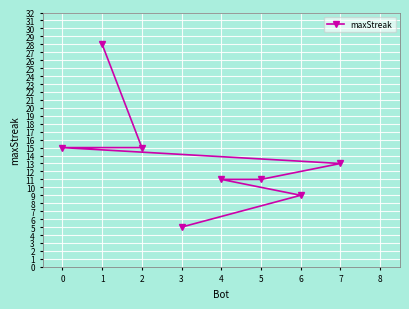

Reading left to right, extract all data points from this chart.

0=15	1=28	2=15	3=5	4=11	5=11	6=9	7=13